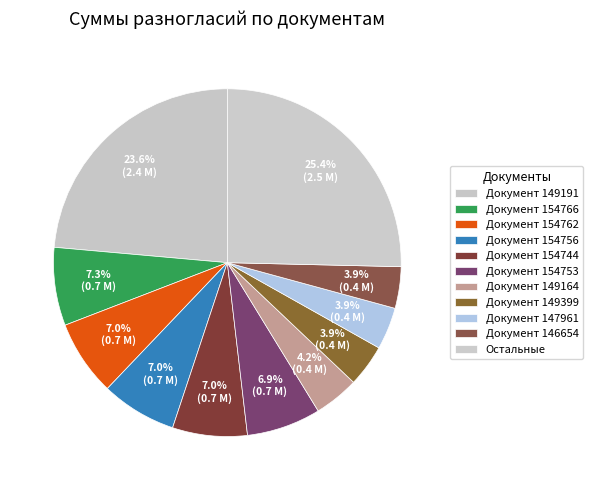

Count the number of slices in the pie.

11